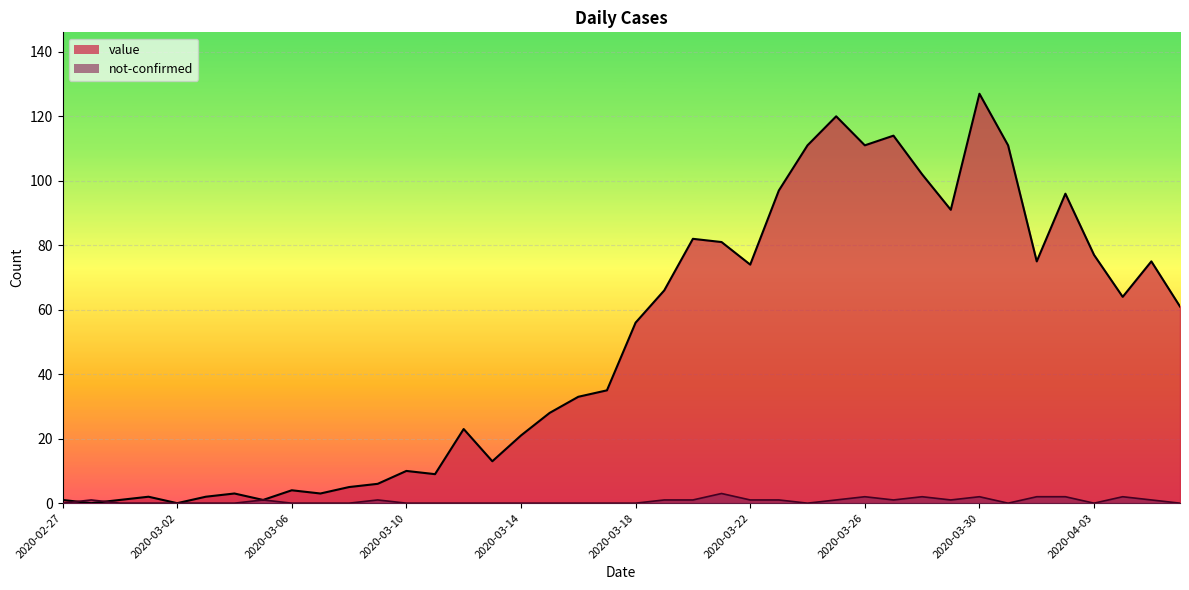

What is the difference between the highest and lowest values at 2020-03-27?

113